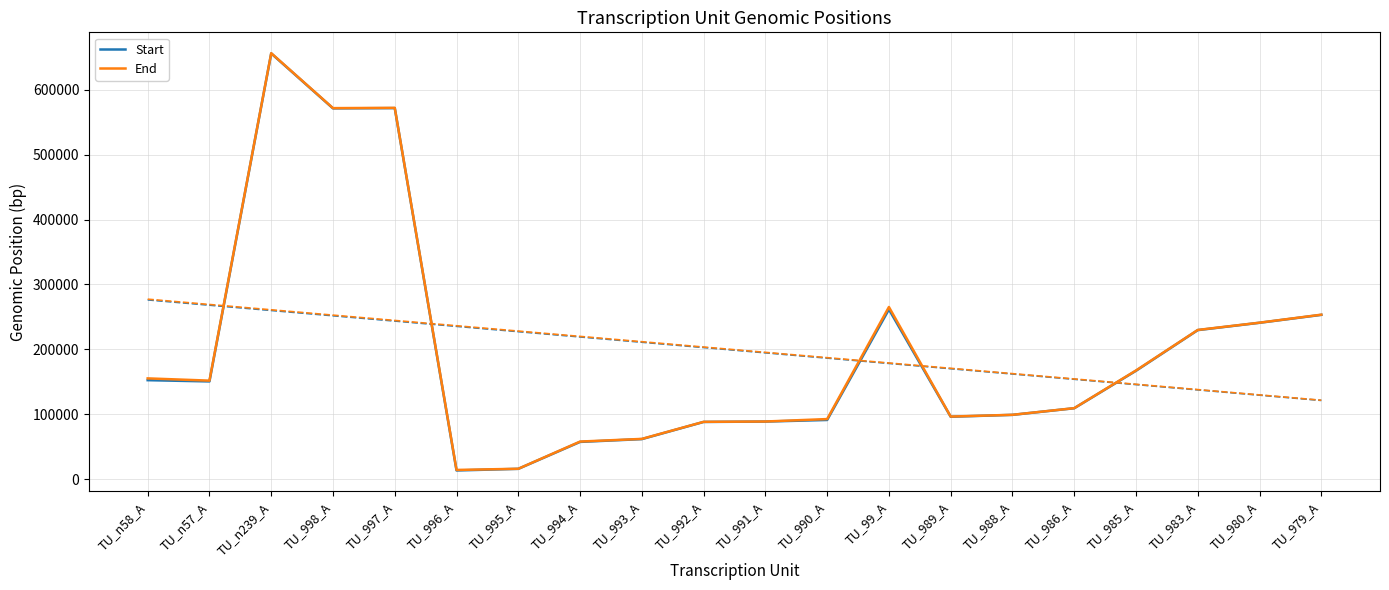

True or false: End and Start intersect in this chart.

False